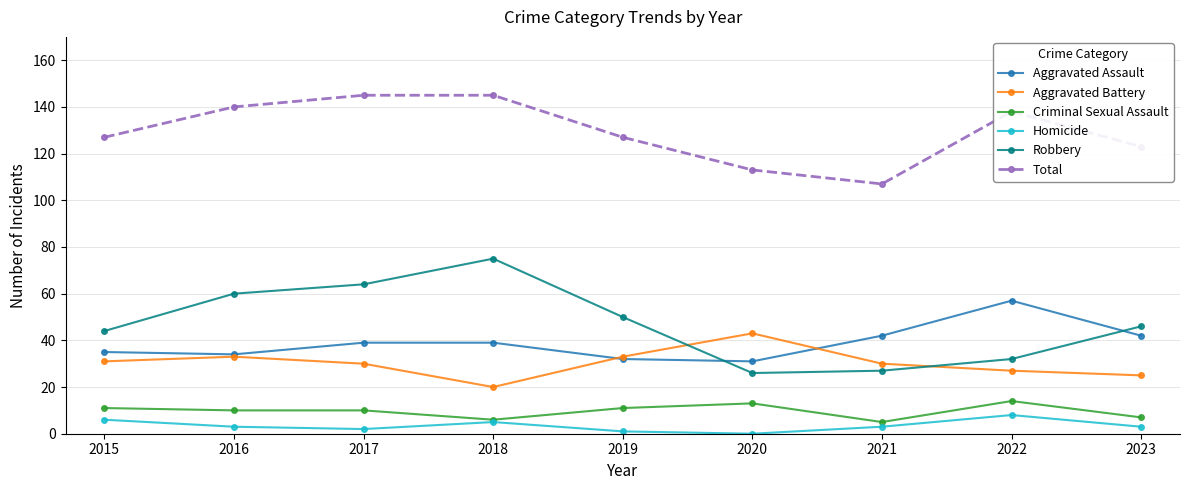

True or false: Aggravated Battery has a value of 43 at 2015.

False